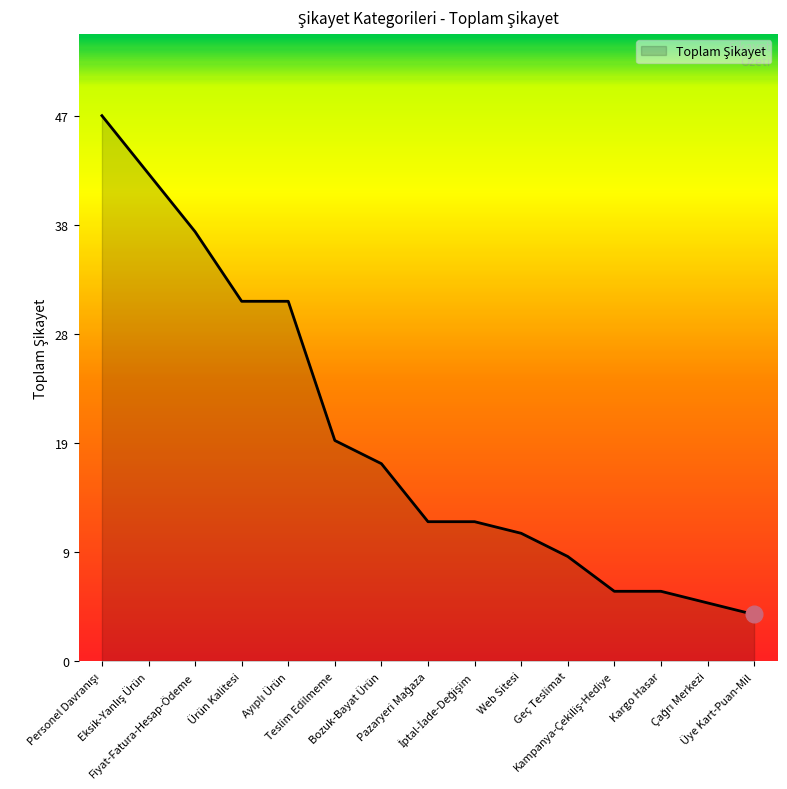

What is the difference between the values at Kargo Hasar and Teslim Edilmeme?

13